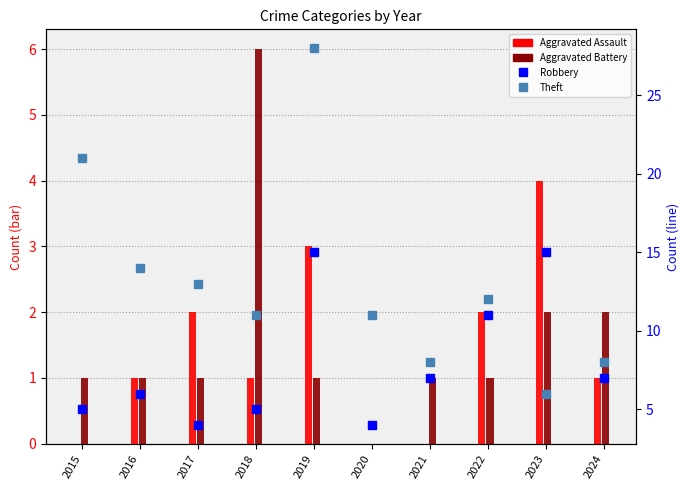

Reading left to right, extract all data points from this chart.

Aggravated Assault: 0	1	2	1	3	0	0	2	4	1
Aggravated Battery: 1	1	1	6	1	0	1	1	2	2
Robbery: 5	6	4	5	15	4	7	11	15	7
Theft: 21	14	13	11	28	11	8	12	6	8